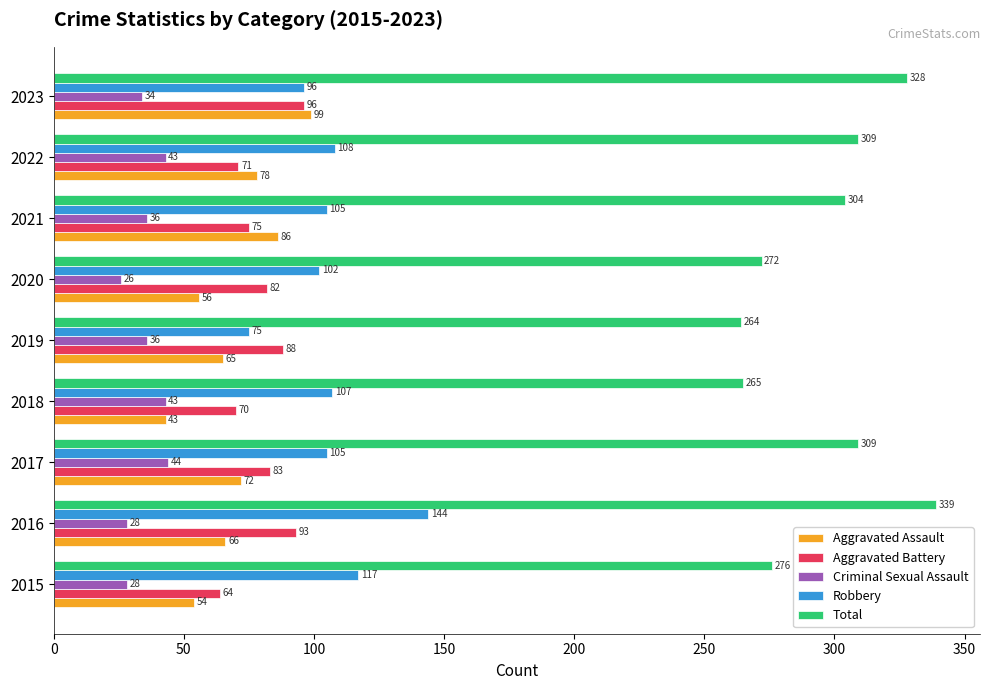

What is the sum of the Aggravated Assault values at 2023 and 2016?

165